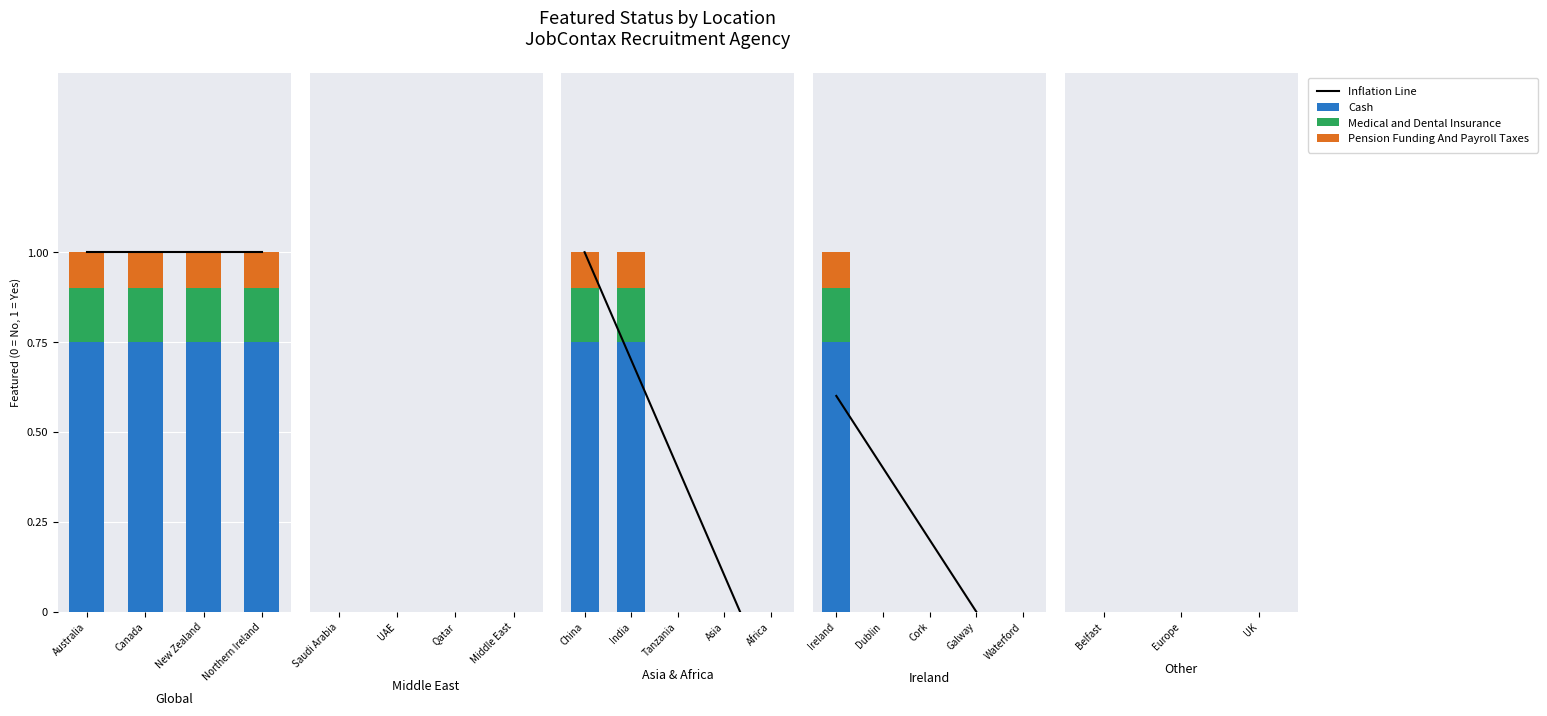

At Ireland, list the series in order from largest to smallest.

Cash, Medical and Dental Insurance, Pension Funding And Payroll Taxes